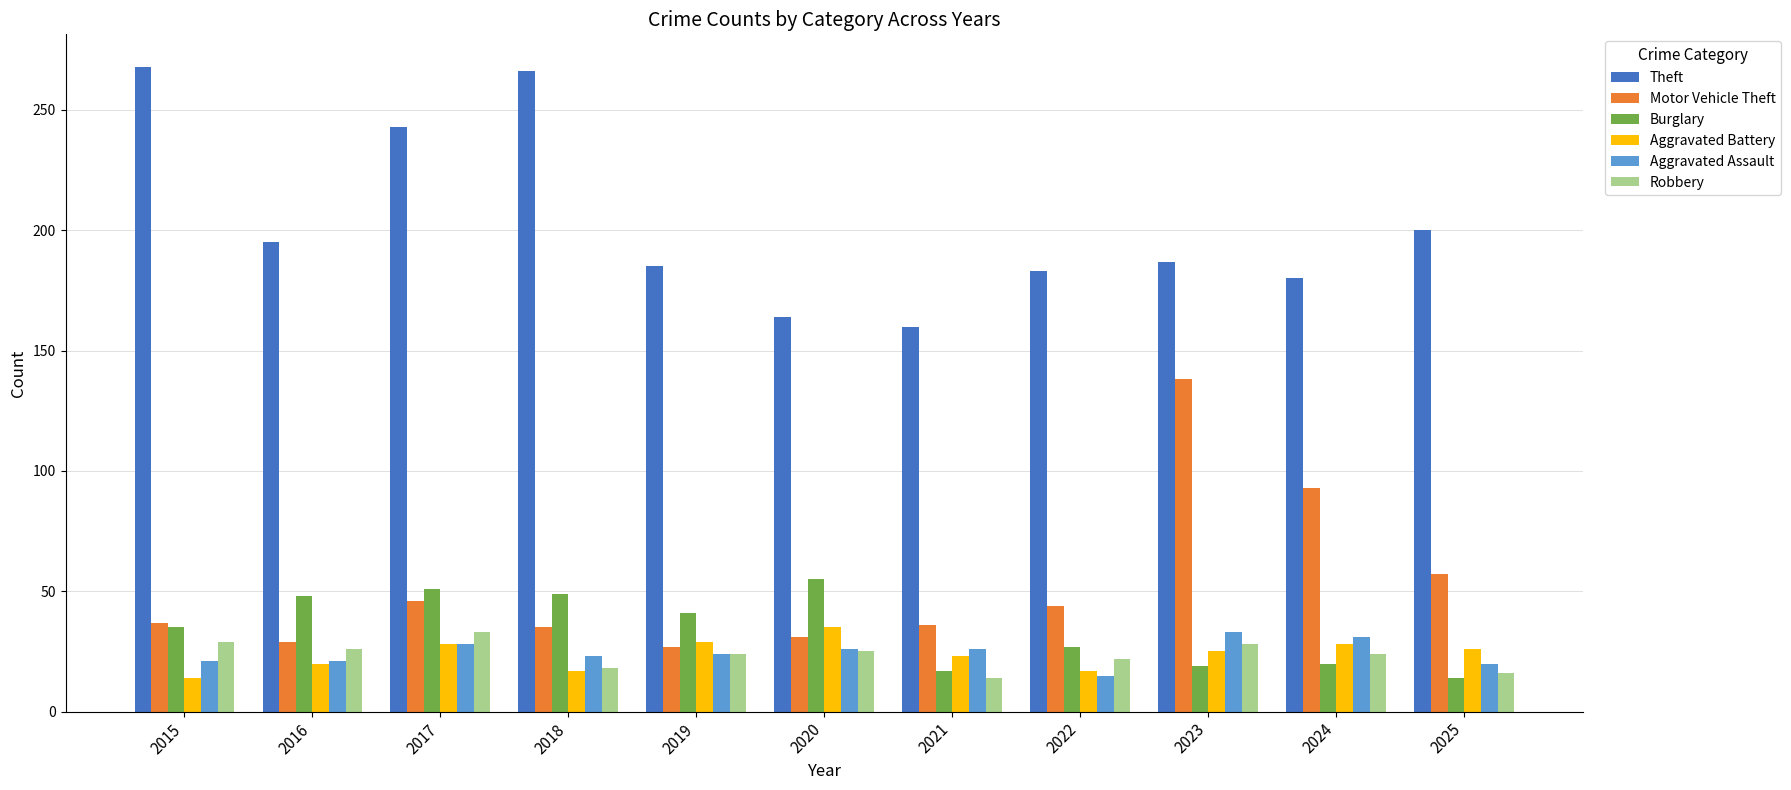

Are the bars grouped side by side (vs. stacked)?

Yes